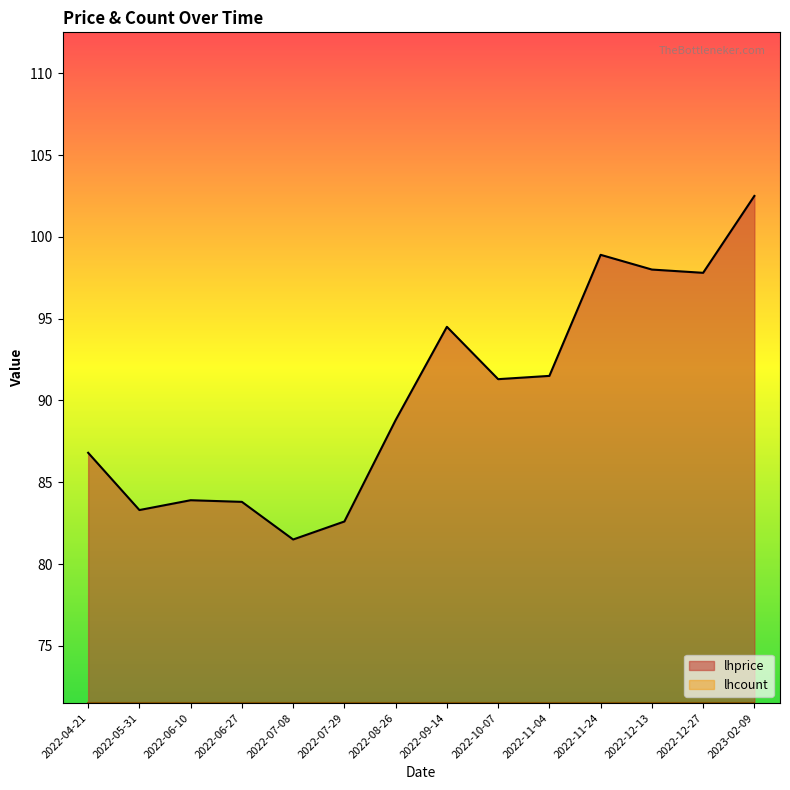

How many points are higher than both their immediate neighbors (excluding endpoints)?

3